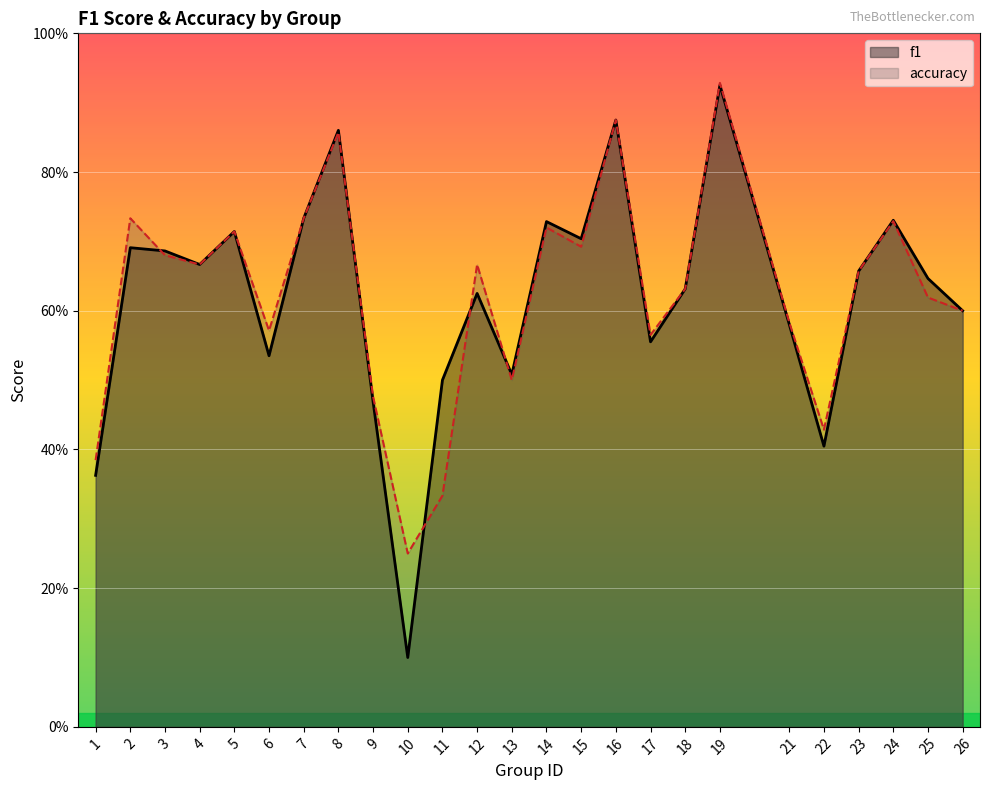

Is it true that f1 equals 0.6 at 17?

True